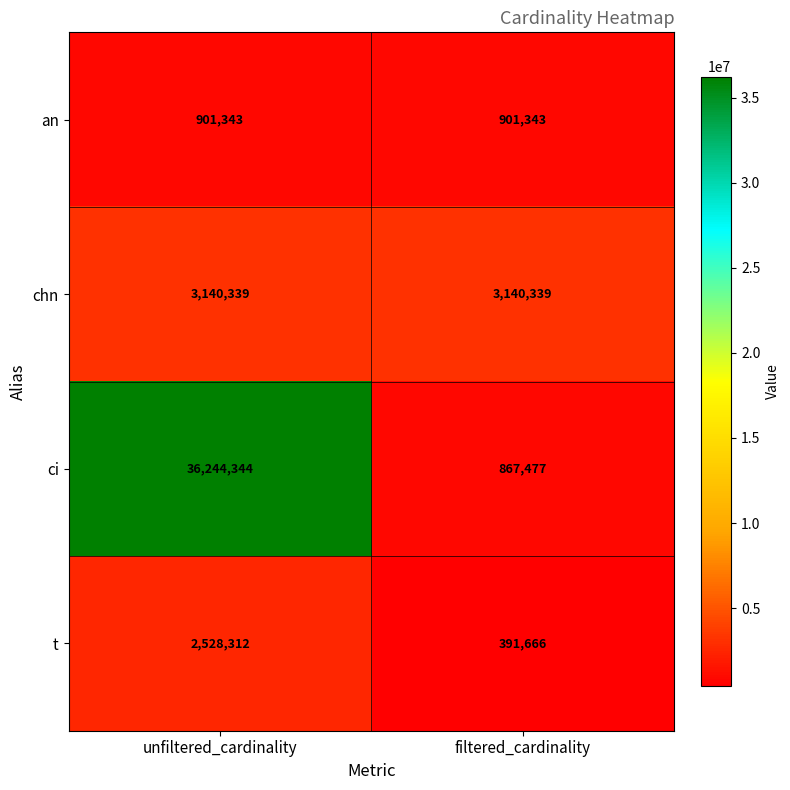

Reading left to right, extract all data points from this chart.

an: 901343	901343
chn: 3140339	3140339
ci: 36244344	867477
t: 2528312	391666